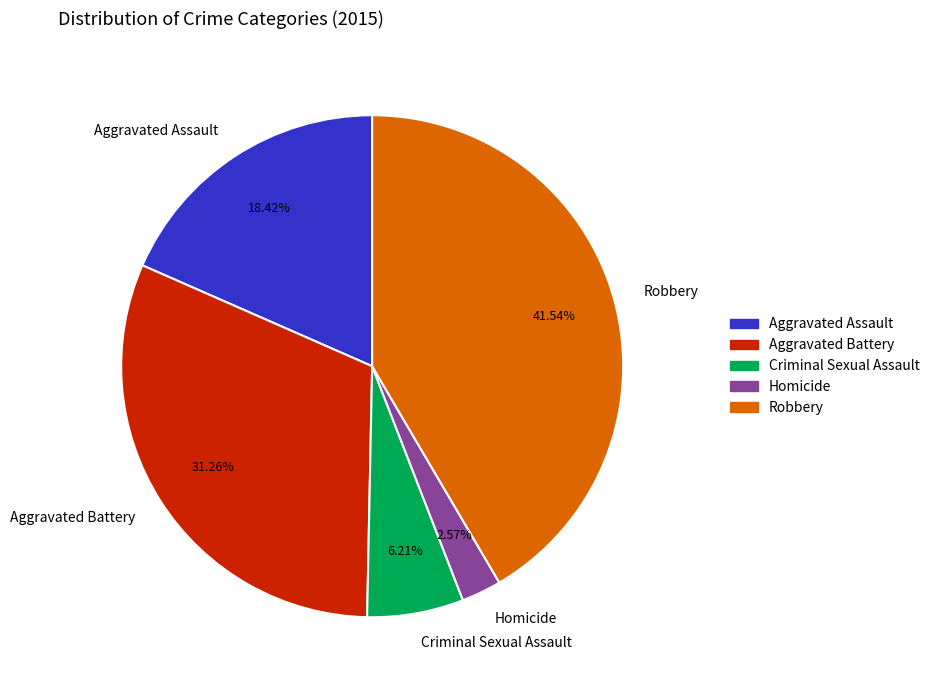

Is there any slice that represents more than half of the pie?

No